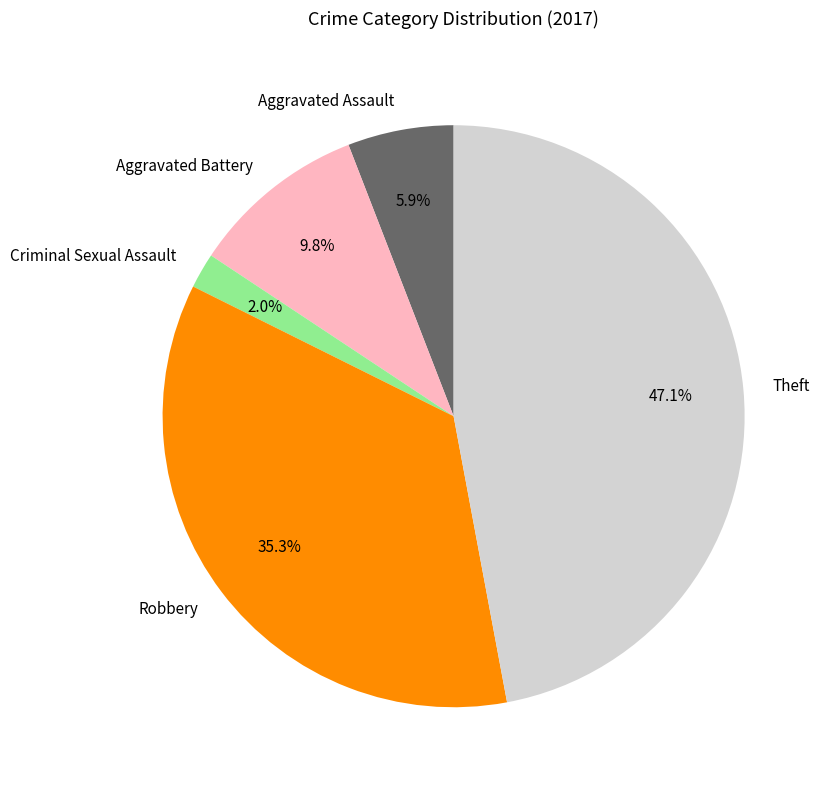

What is the smallest slice in the pie chart?

Criminal Sexual Assault